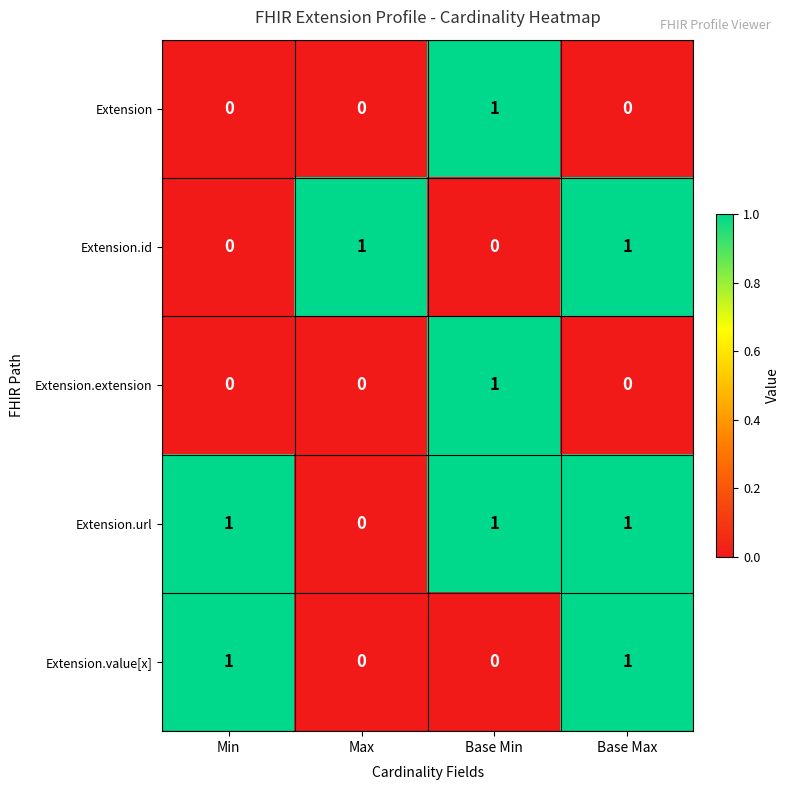

What is the greatest value displayed?

1